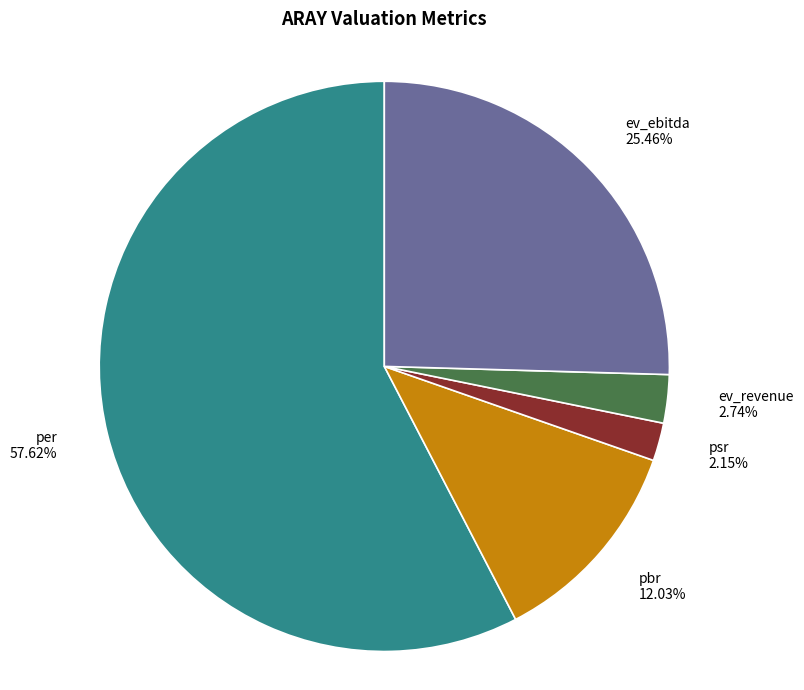

To the nearest percent, what is the difference between the largest and smallest slice percentages?

55%